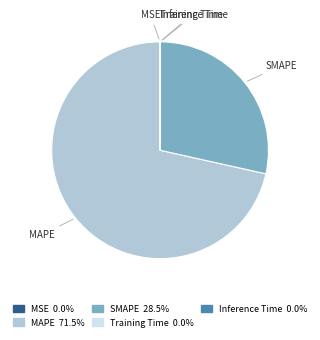

Does MAPE account for over 50% of the chart?

Yes